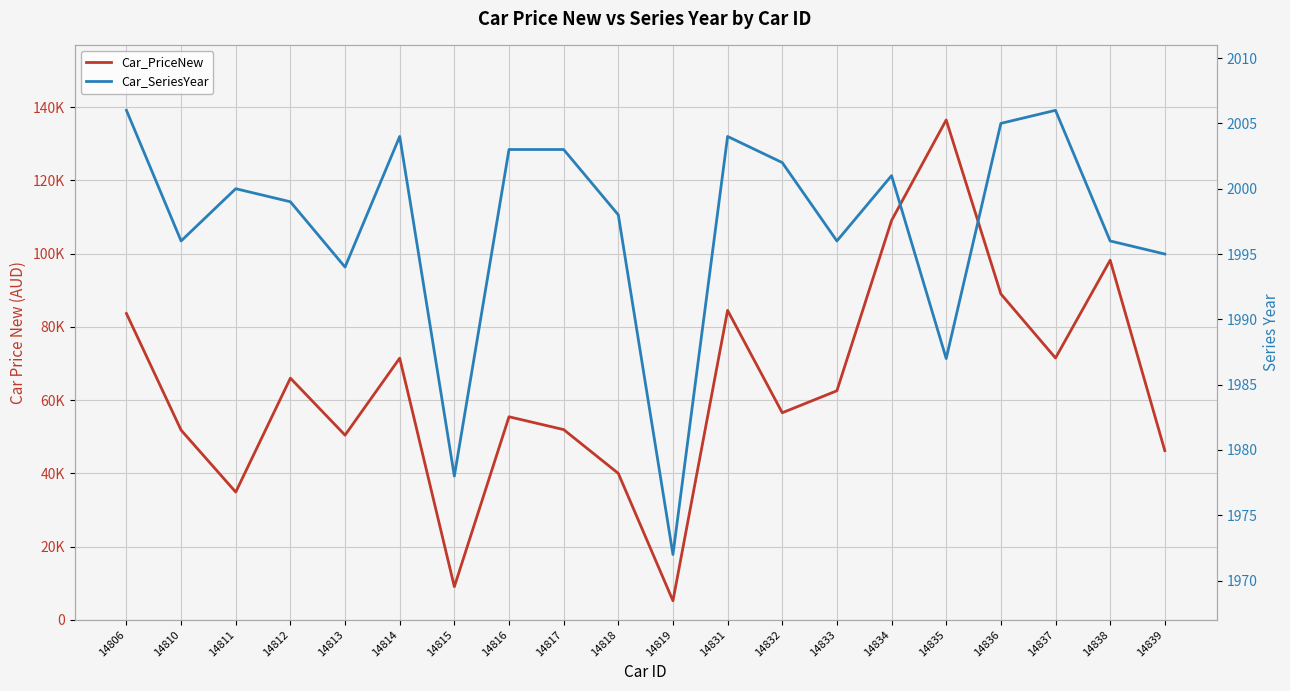

At 14837, list the series in order from smallest to largest.

Car_SeriesYear, Car_PriceNew